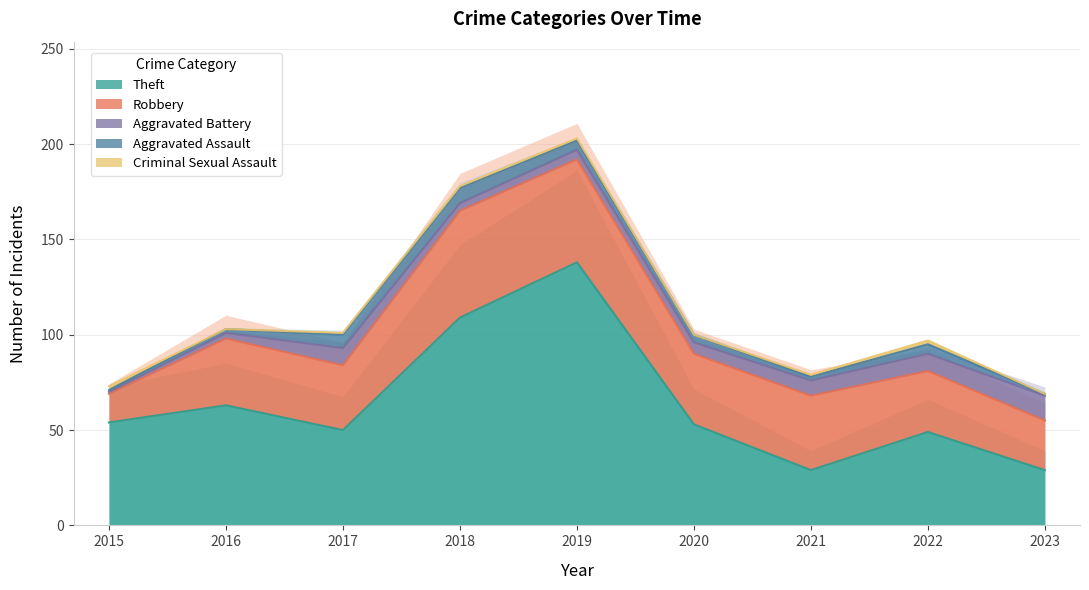

What is the value of the Robbery point at the 7th from the left?

39